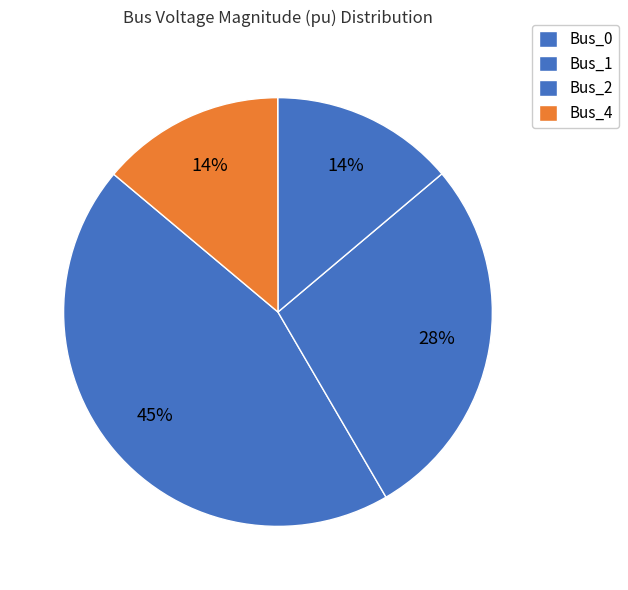

How many segments does this pie chart have?

4